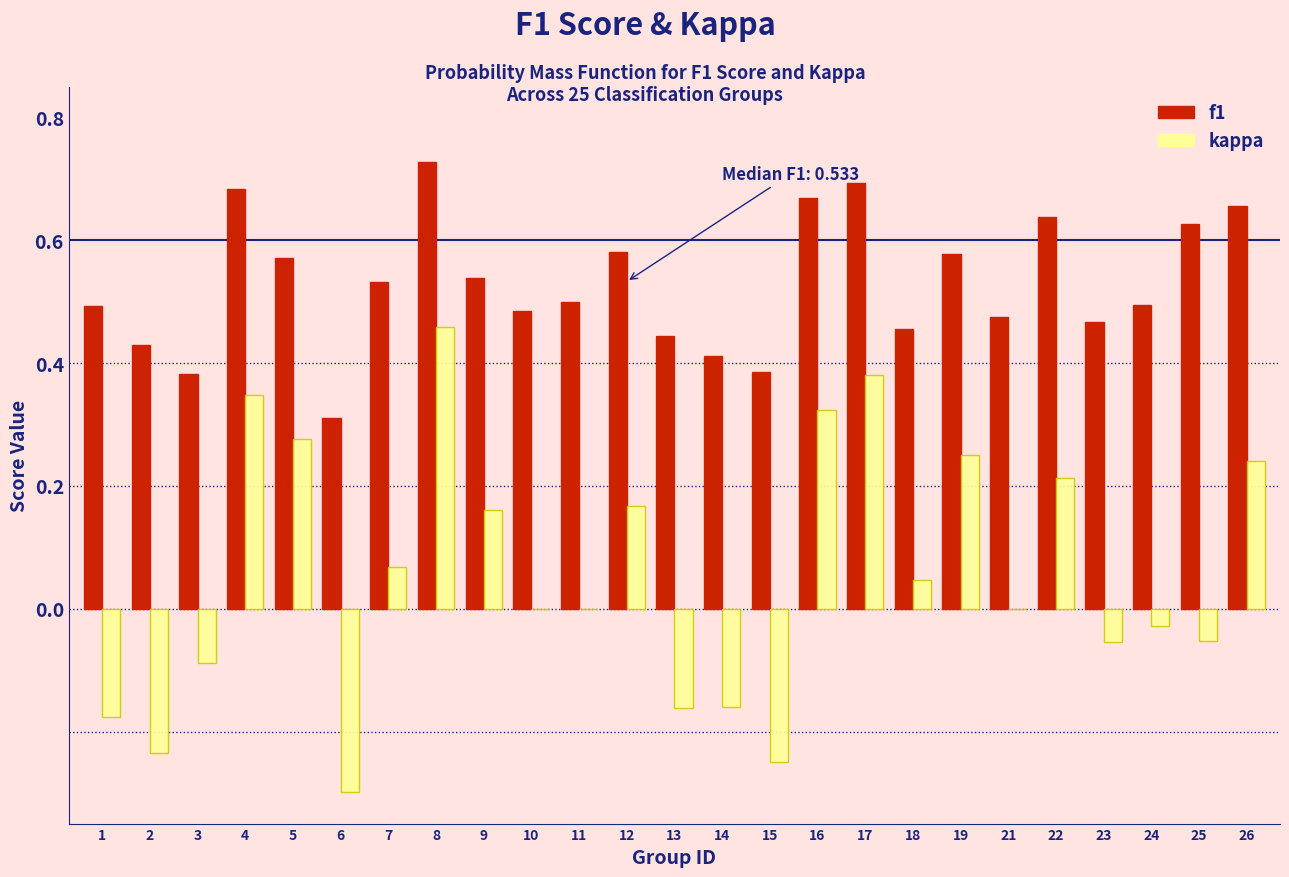

What is the sum of the f1 values at 12 and 9?

1.1